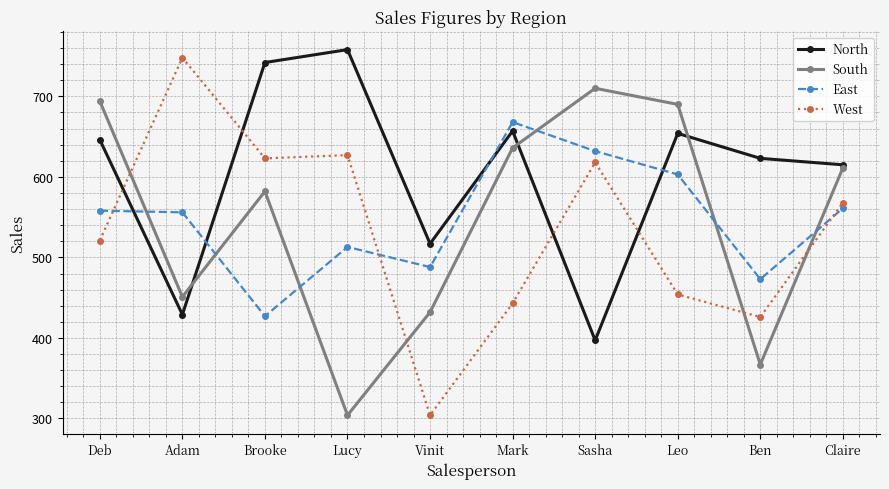

Which series changed the most between Lucy and Leo?

South